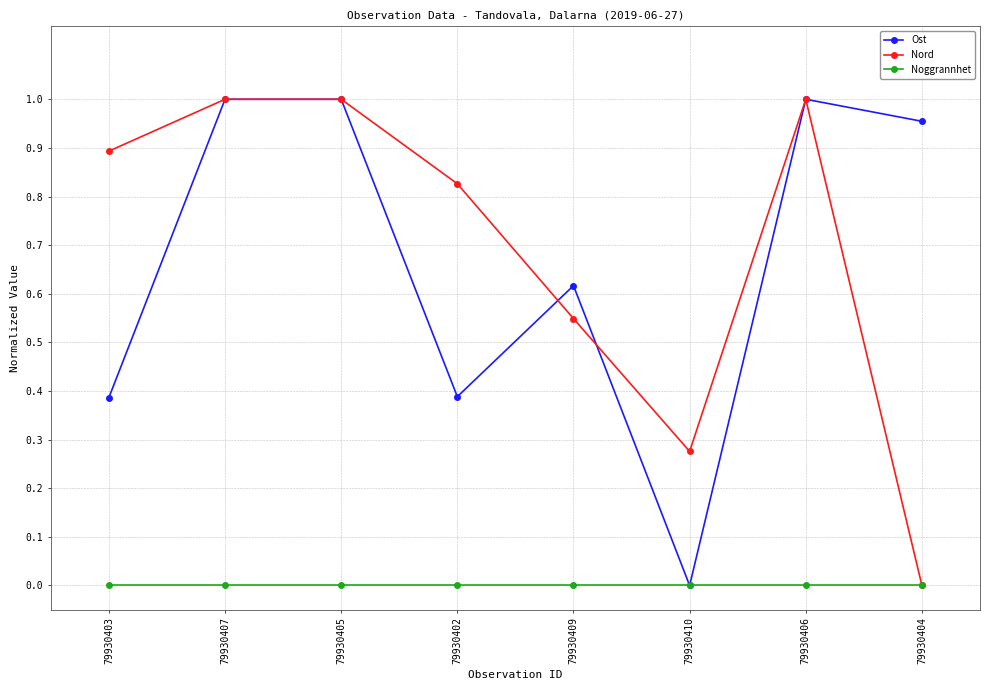

Which series changed the most between 79930403 and 79930407?

Ost